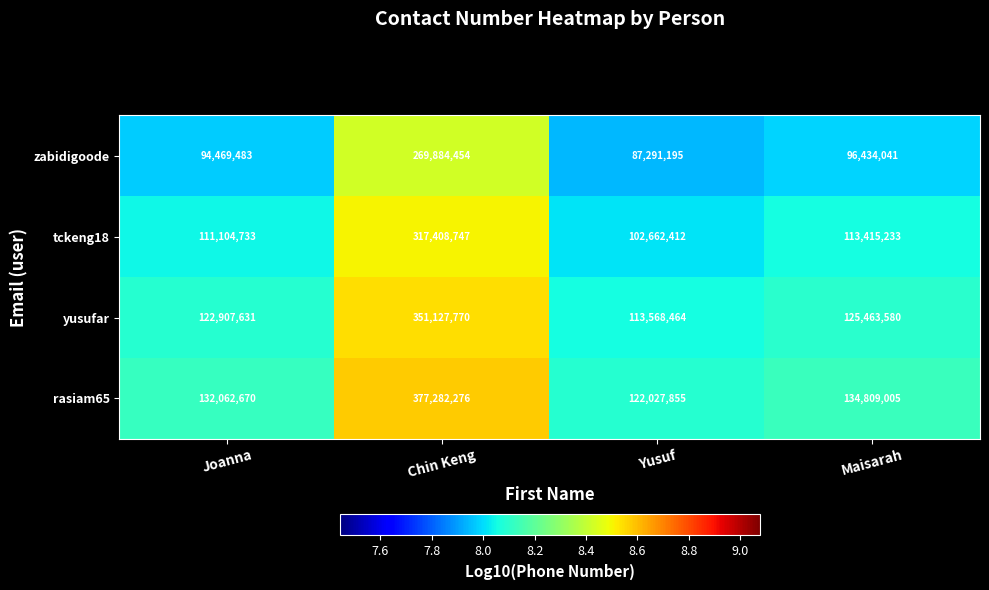

Is it true that rasiam65 equals 122027855 at Yusuf?

True